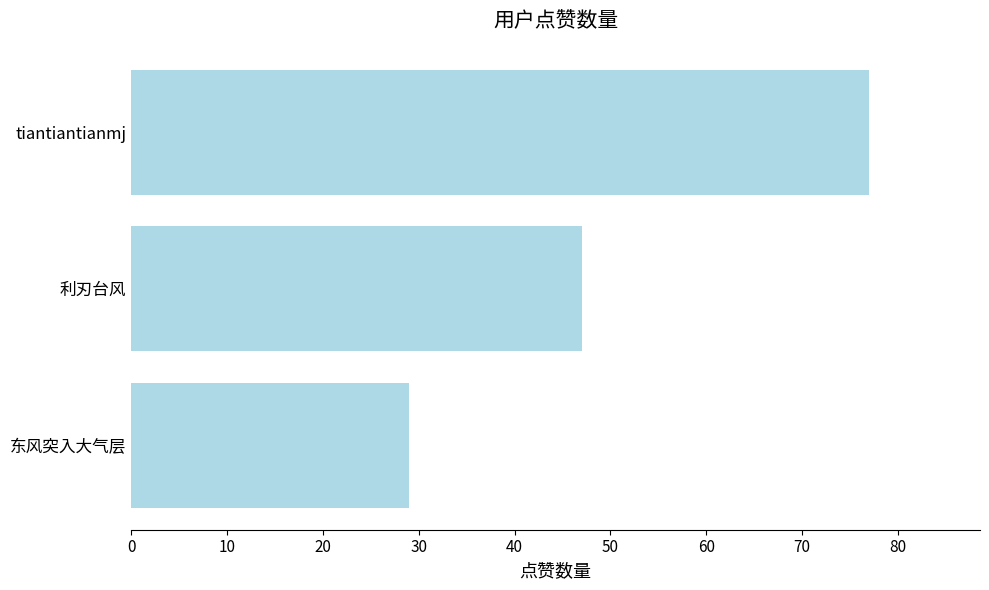

Reading top to bottom, what are all the values shown in this chart?

tiantiantianmj=77	利刃台风=47	东风突入大气层=29